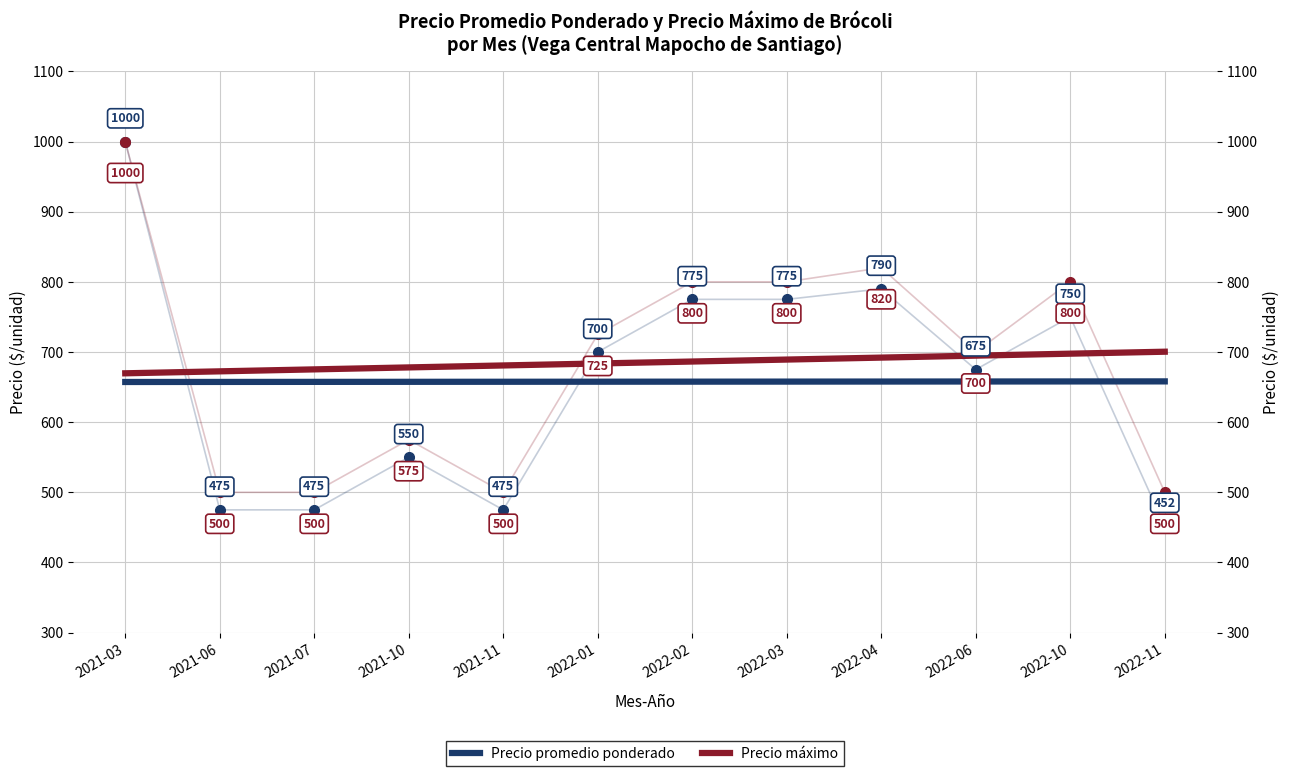

What are all the series names shown in the legend?

Precio promedio ponderado, Precio máximo